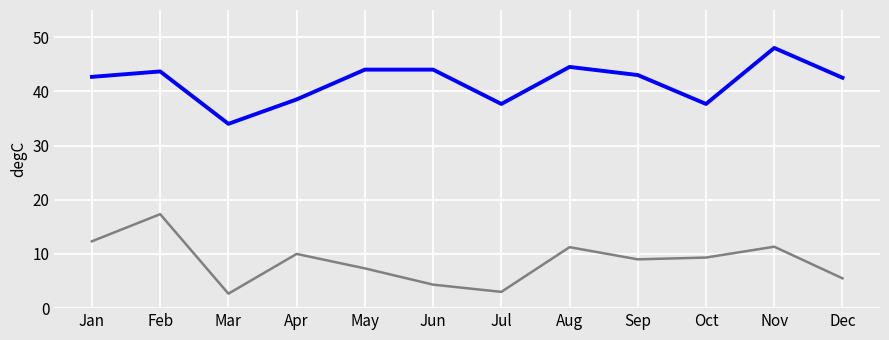

What is the difference between the highest and lowest values at Dec?

37.0